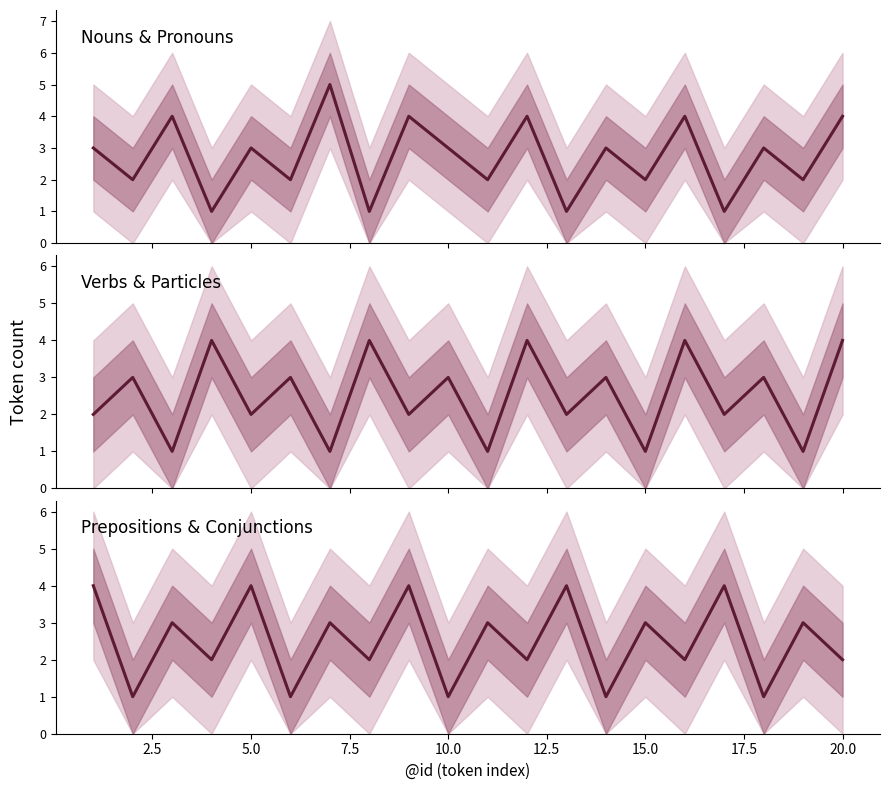

Rank the series by their maximum value, from lowest to highest.

Verbs & Particles, Prepositions & Conjunctions, Nouns & Pronouns